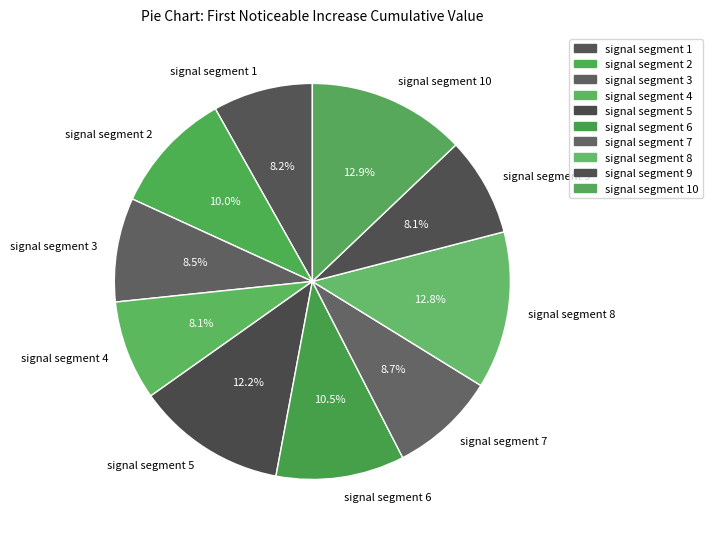

Is the sum of signal segment 9 and signal segment 3 greater than half?

No